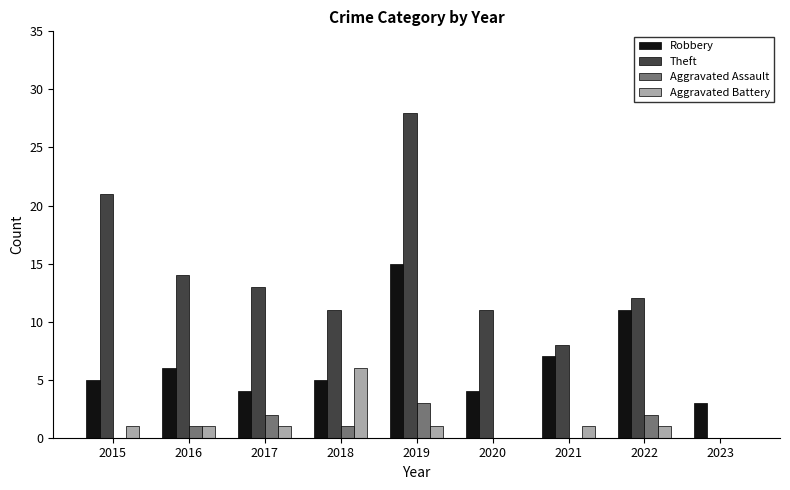

Between 2016 and 2022, which series saw the biggest shift?

Robbery